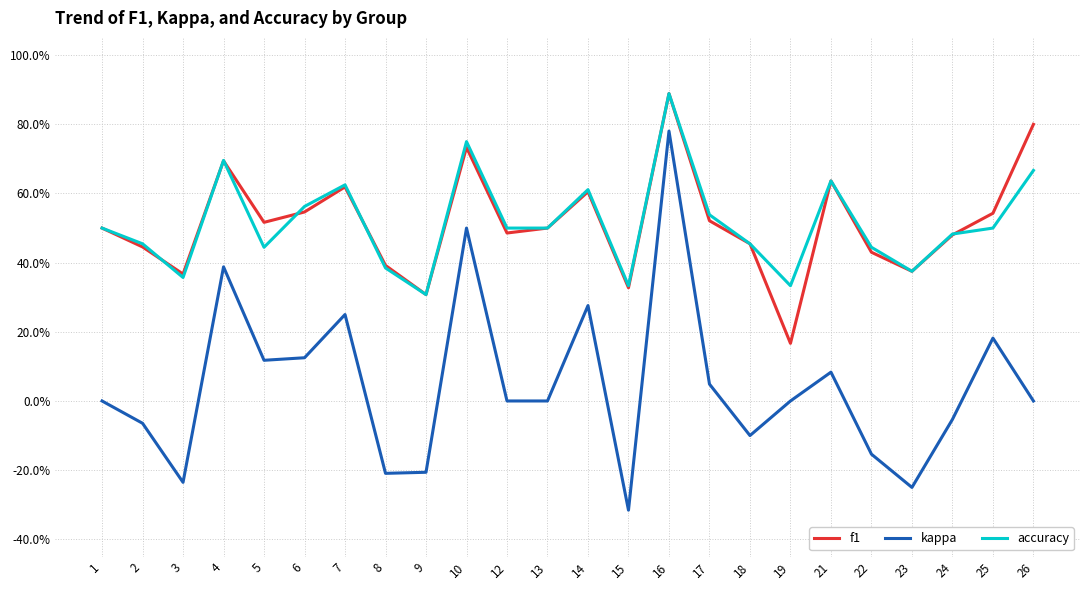

What is the total value across all series at 16?

2.6